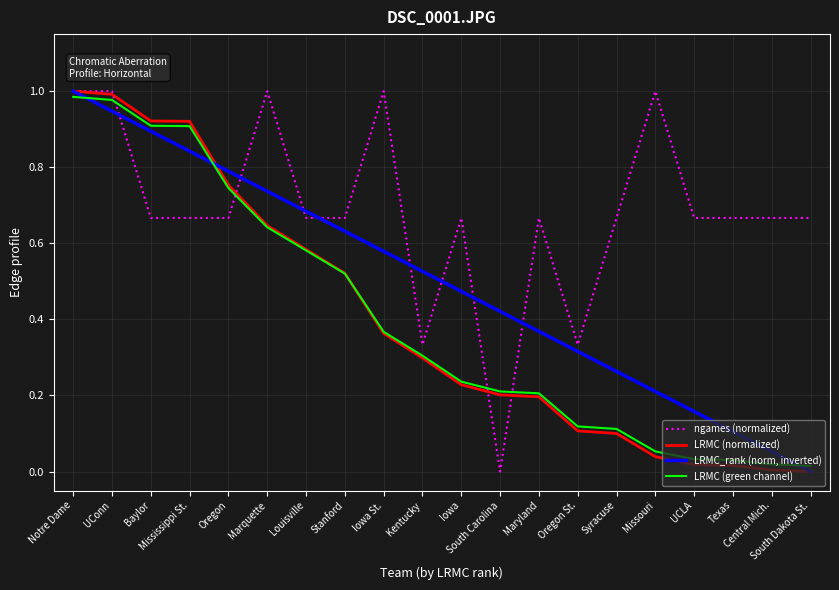

True or false: LRMC (green channel) has a value of 0.1 at Missouri.

True